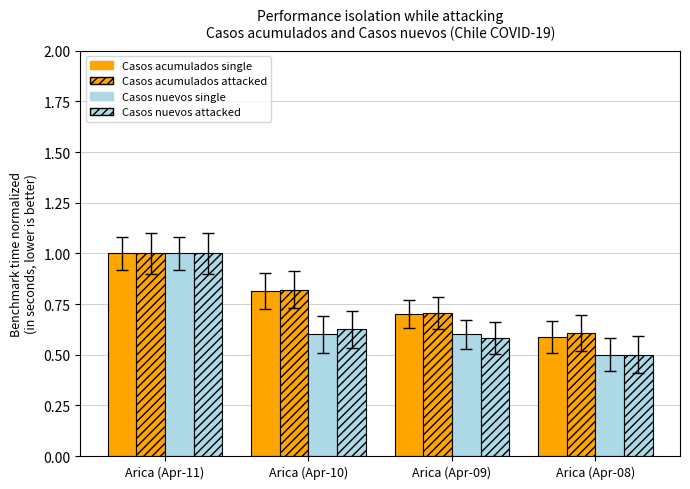

Does the chart contain any negative values?

No